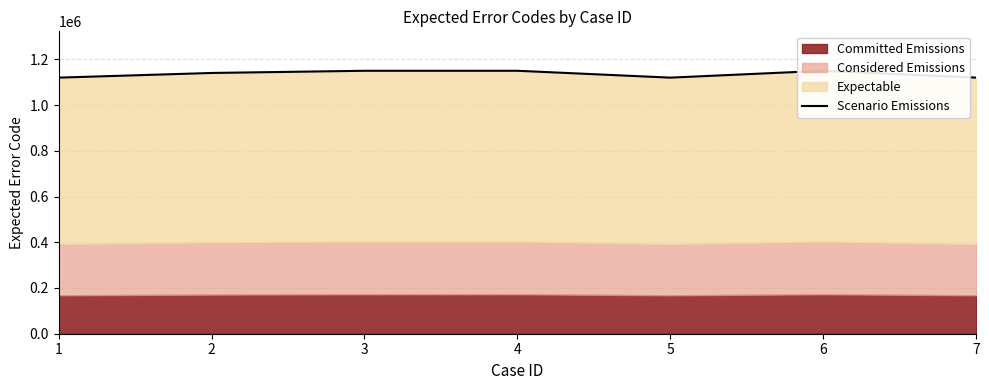

What is the change in value from 5 to 7?

+1